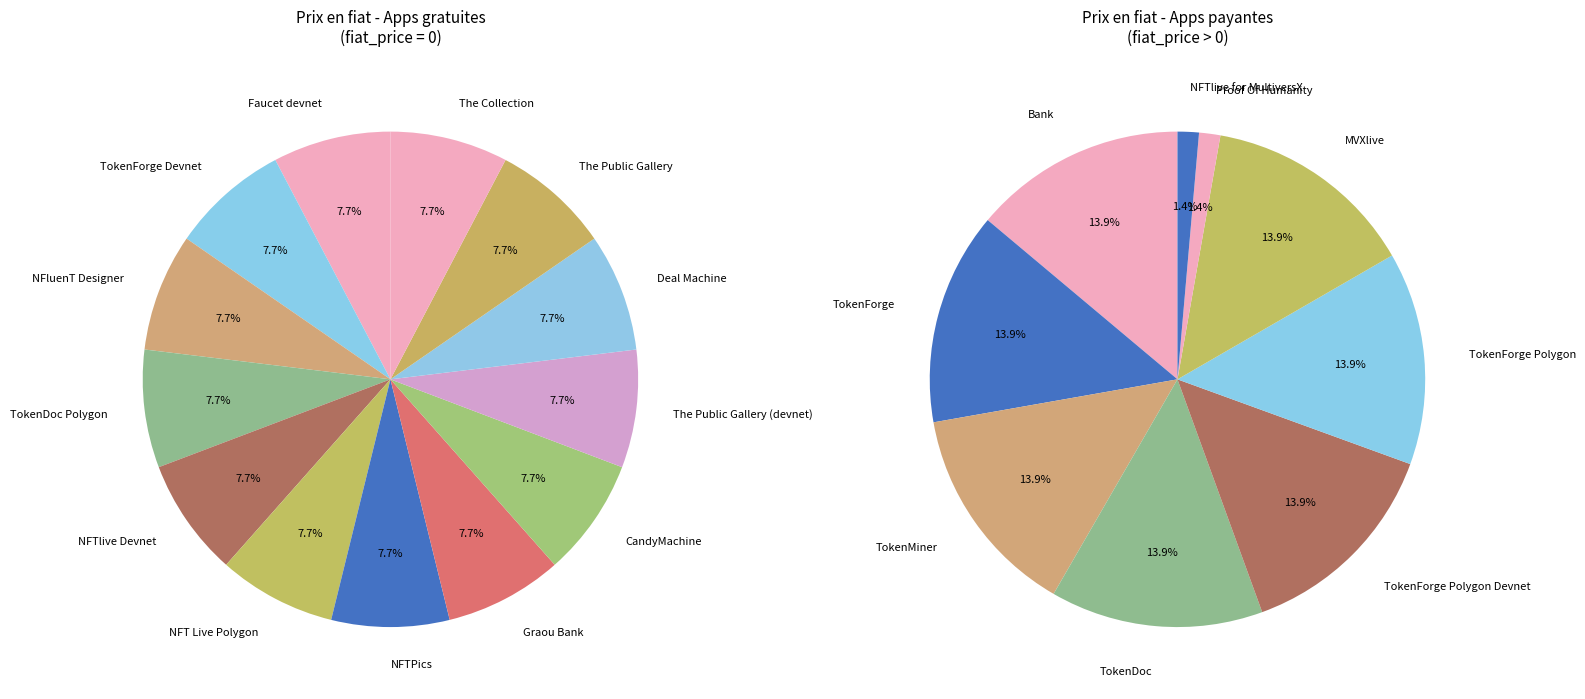

How many segments does this pie chart have?

22